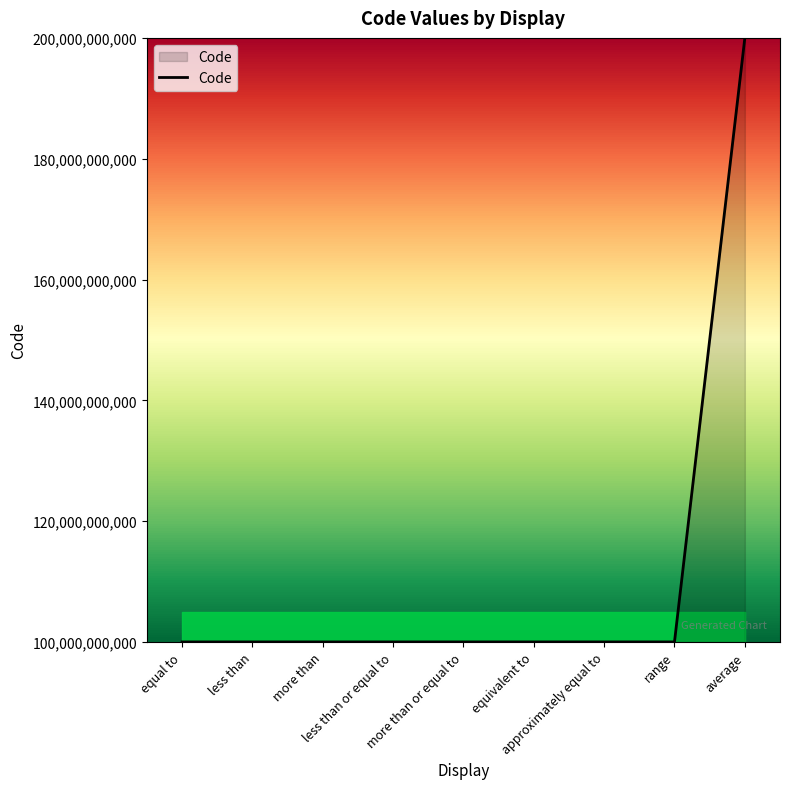

What is the difference between the maximum and second lowest values?

100000023974